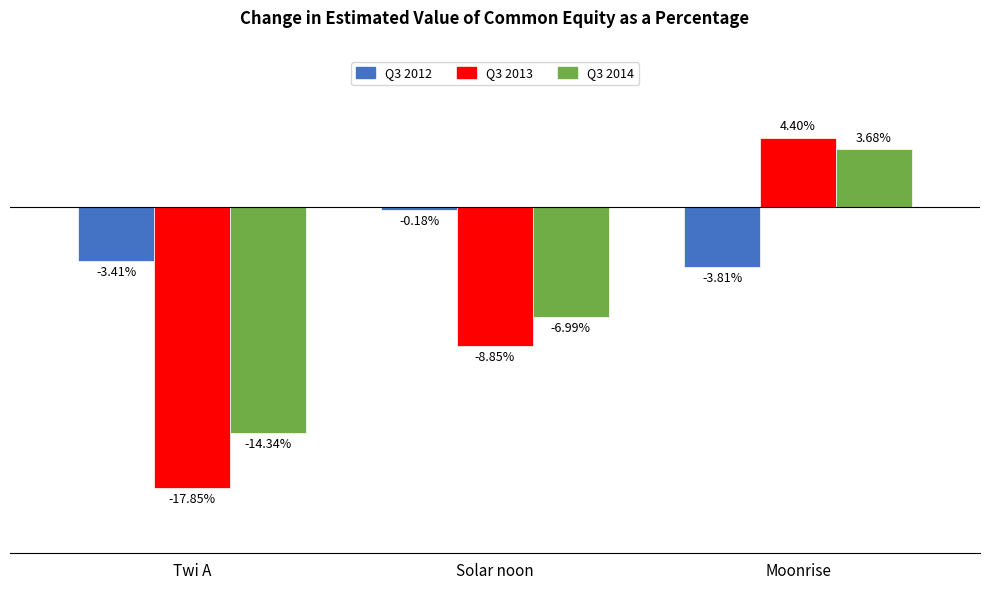

At which category is the sum across all series the highest?

Moonrise